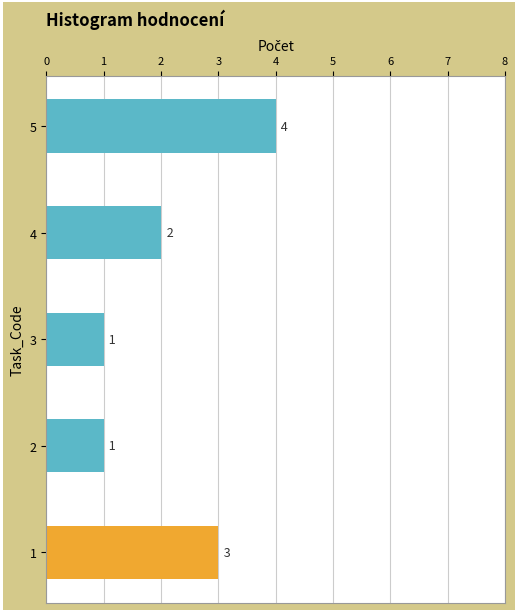

Is it true that the value at 4 is 1?

False